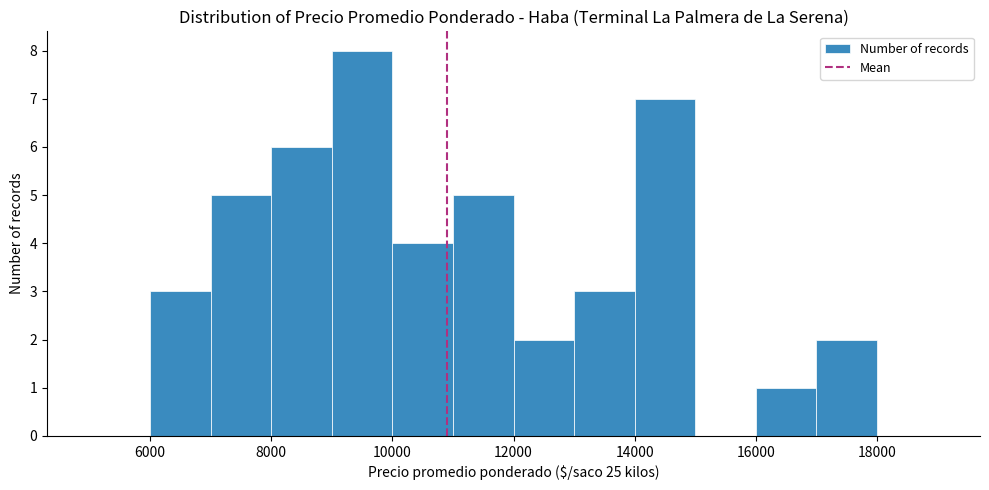

Reading left to right, list every bar in this chart as the range it spans on the x-axis followed by its height. The values are not printed on the chart, so give them approximately, as read against the axis.

5000 to 6000: 0
6000 to 7000: 3
7000 to 8000: 5
8000 to 9000: 6
9000 to 10000: 8
10000 to 11000: 4
11000 to 12000: 5
12000 to 13000: 2
13000 to 14000: 3
14000 to 15000: 7
15000 to 16000: 0
16000 to 17000: 1
17000 to 18000: 2
18000 to 19000: 0